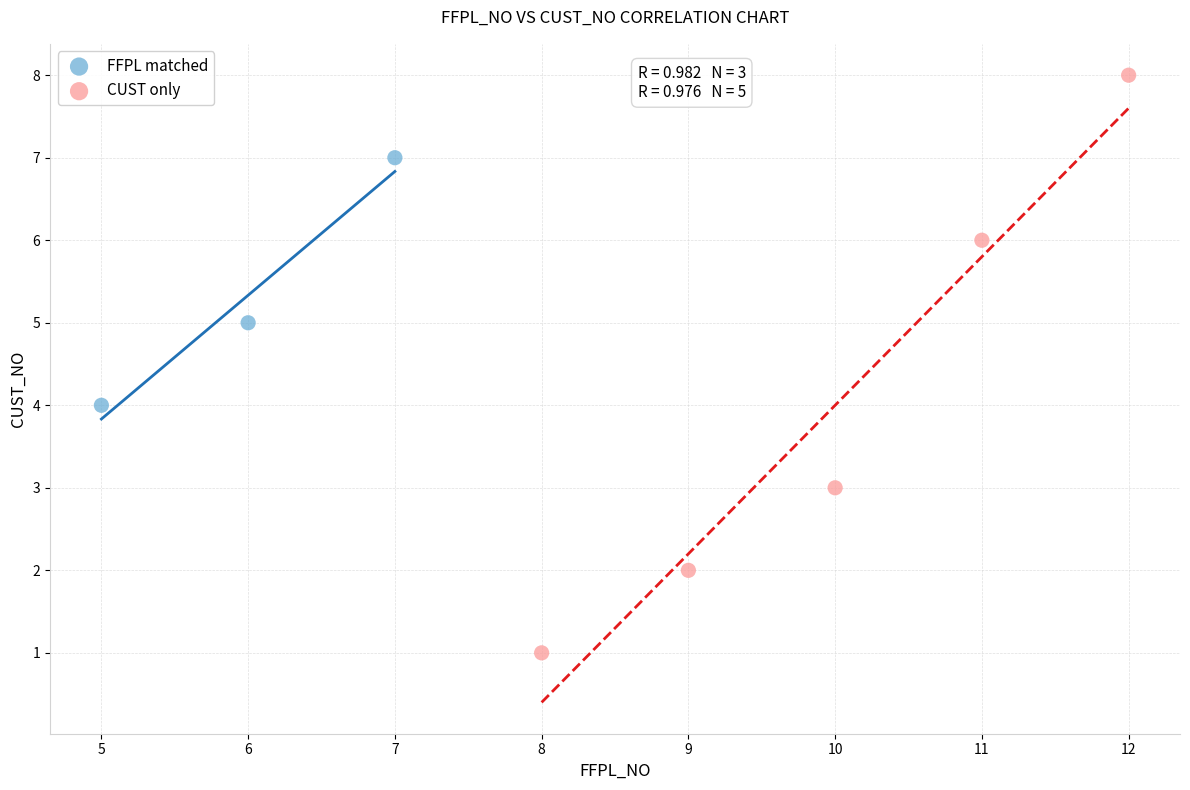

Which series has the widest spread of Y values?

CUST only